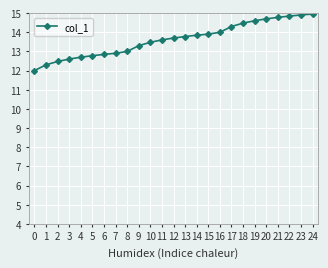

How many series are shown in this chart?

1